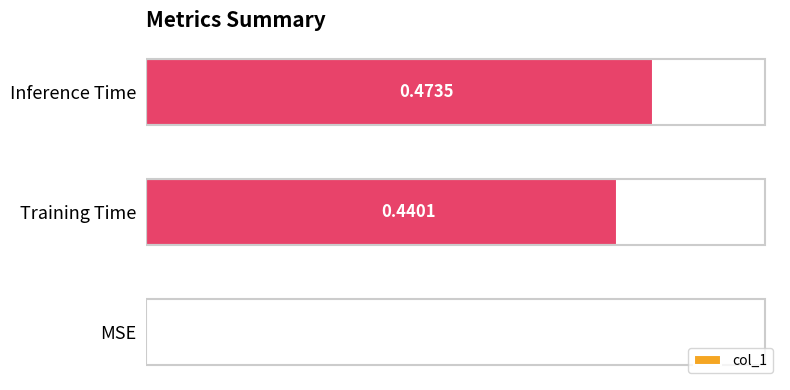

Which category has the highest value across all series?

Inference Time